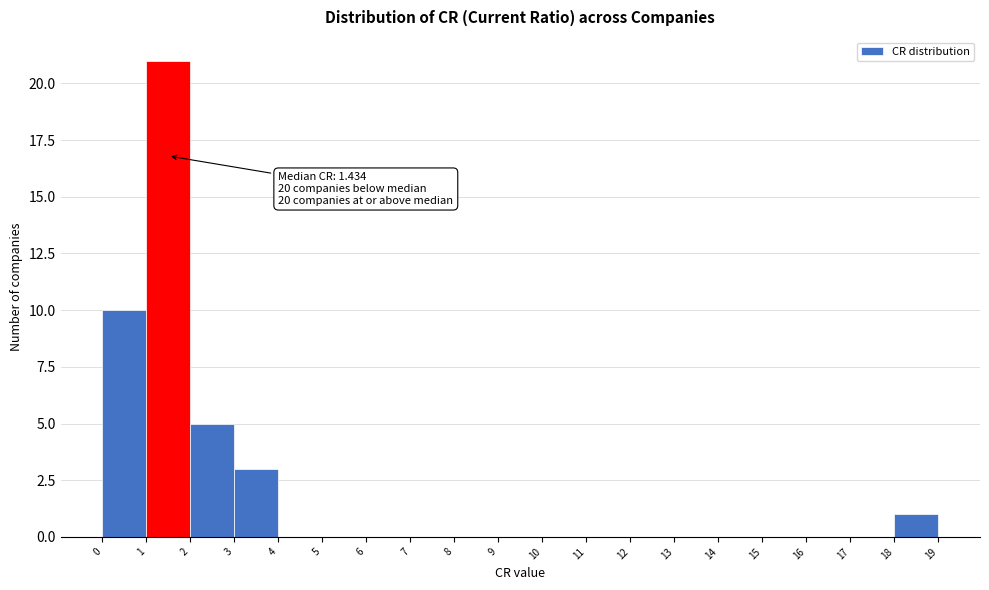

Which range on the x-axis has the tallest bar?

1 to 2